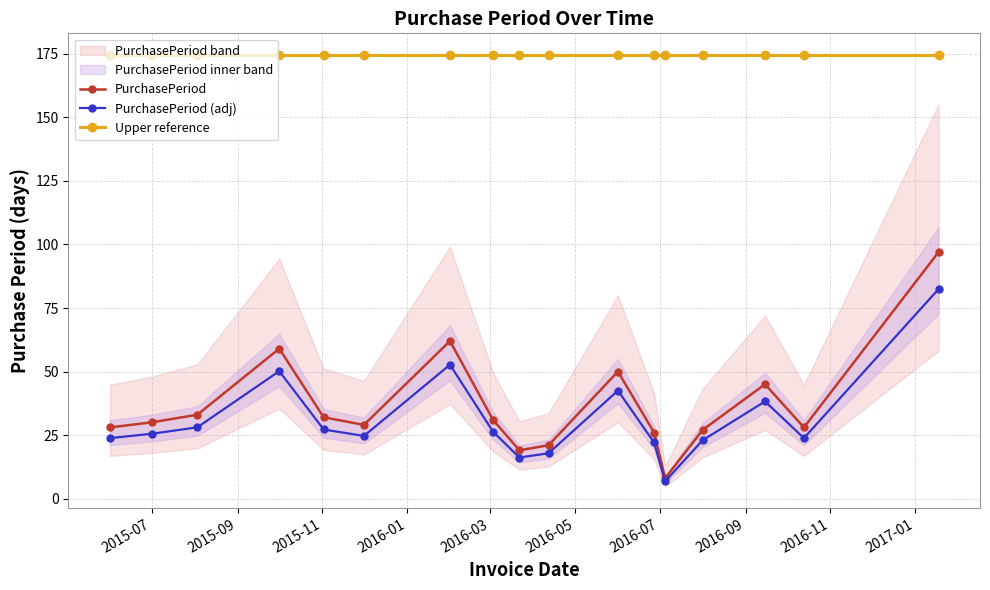

True or false: PurchasePeriod and Upper reference intersect in this chart.

False